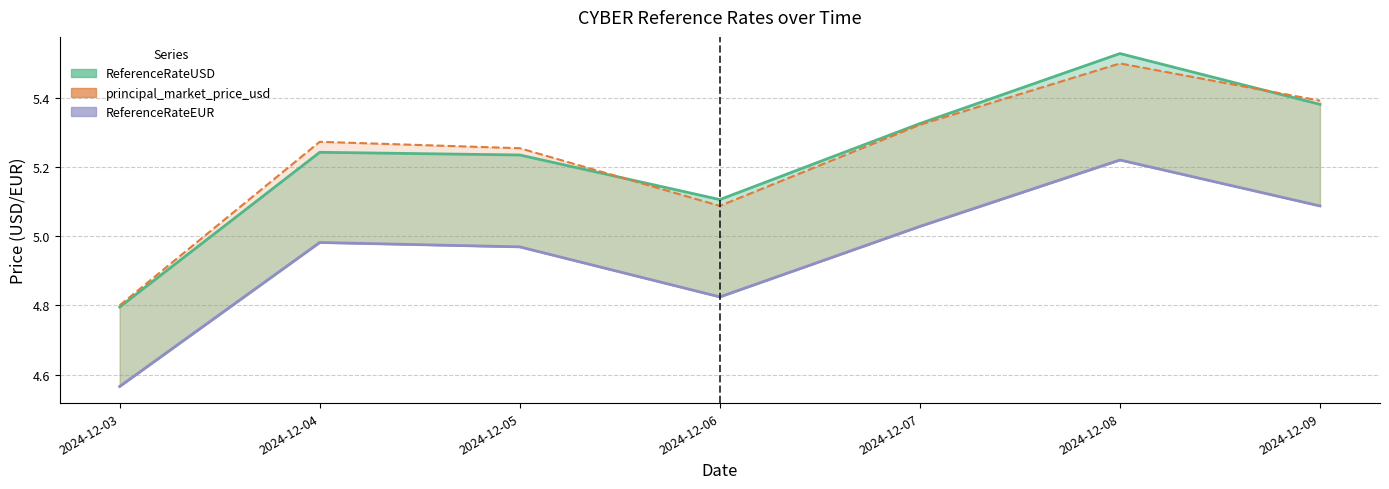

At which category is the sum across all series the highest?

2024-12-08